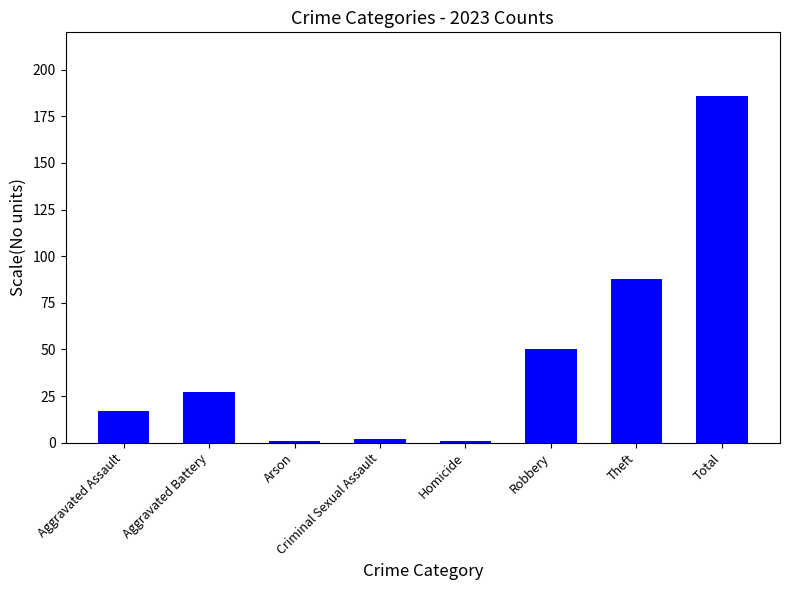

Where is the data nearest to the value 93?

Theft